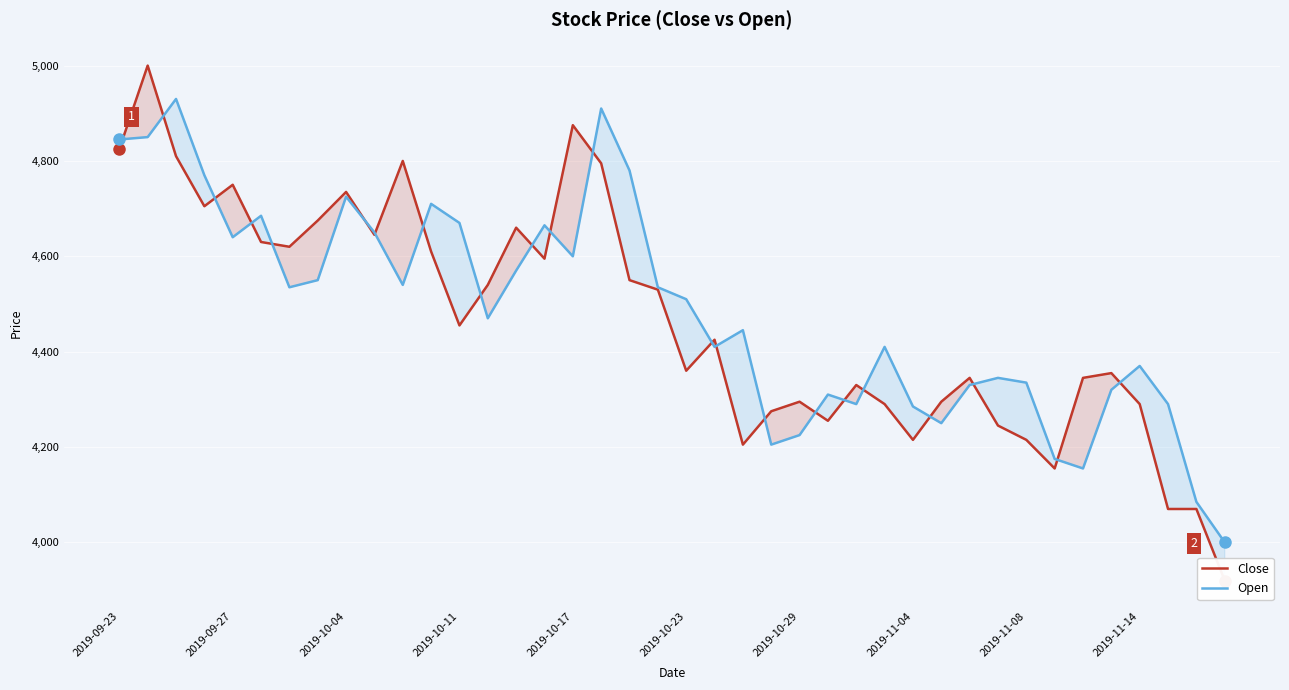

At how many categories does at least one series exceed 4214?

37